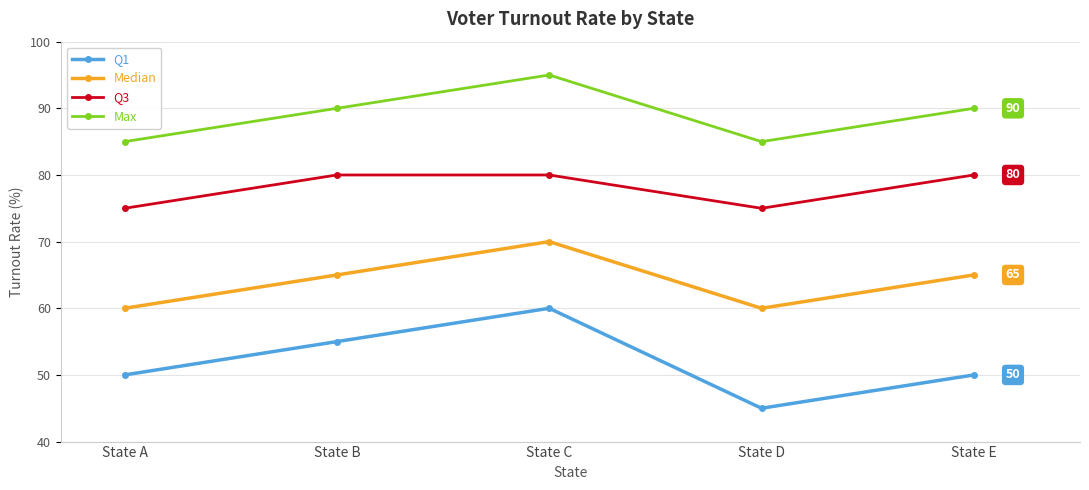

List the series in order of their peak value, highest first.

Max, Q3, Median, Q1